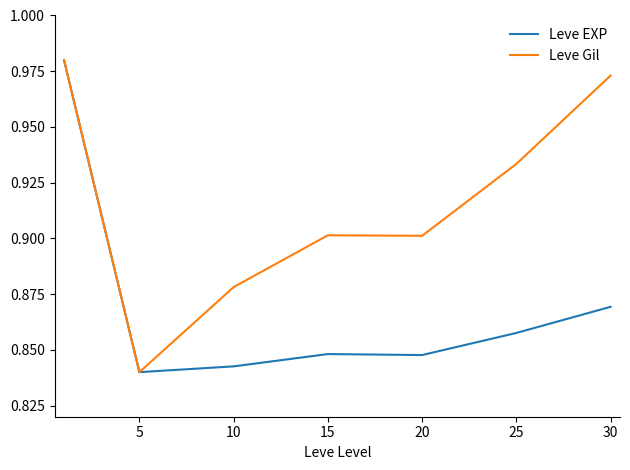

What are all the series names shown in the legend?

Leve EXP, Leve Gil